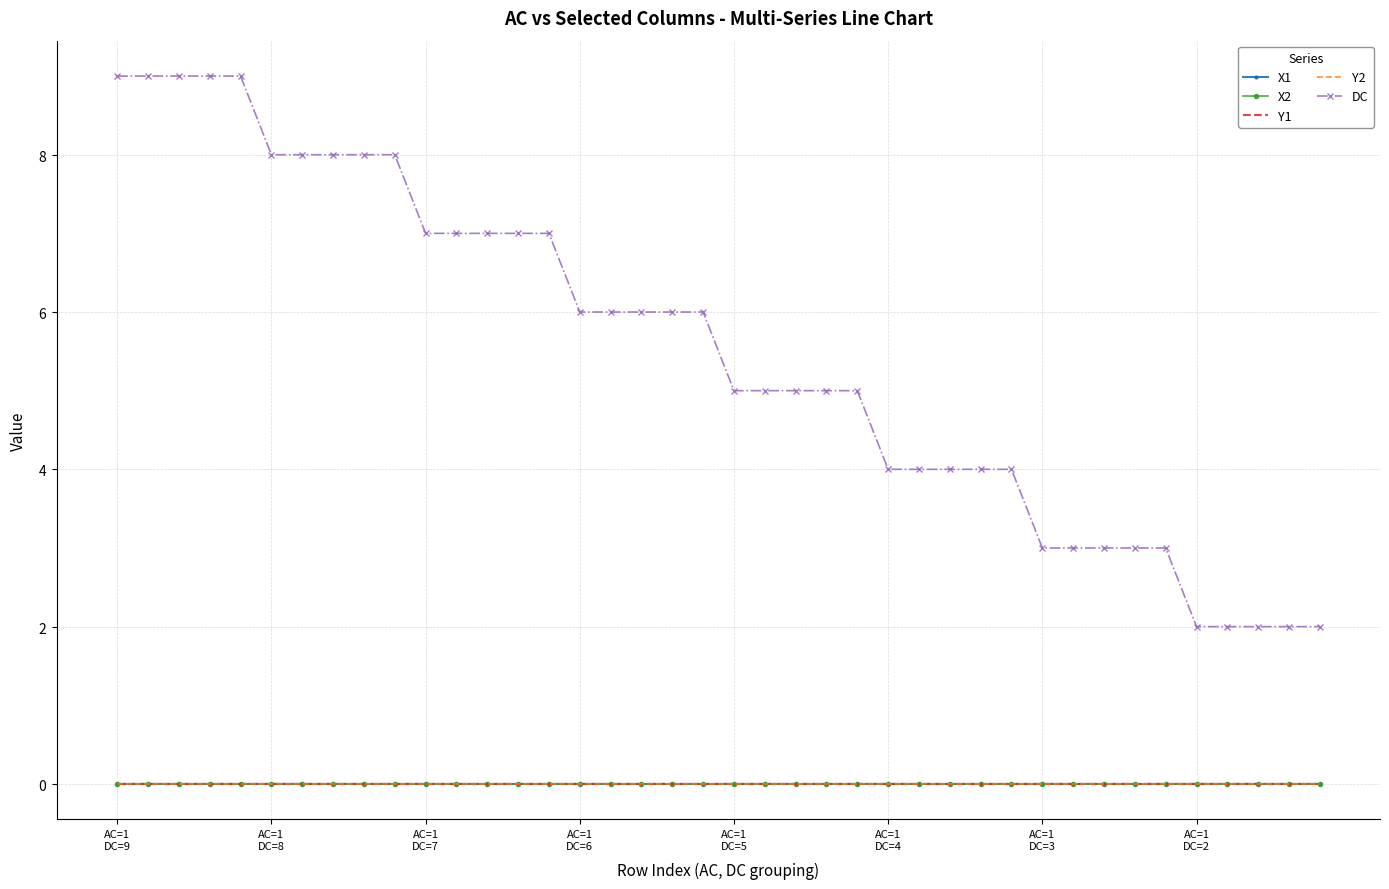

Where does the DC series first go above 6?

AC=1
DC=9